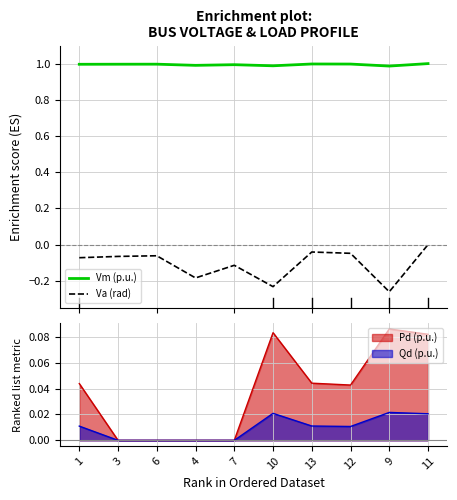

What is the difference between the second highest and minimum values in the Va (rad) series?

0.2